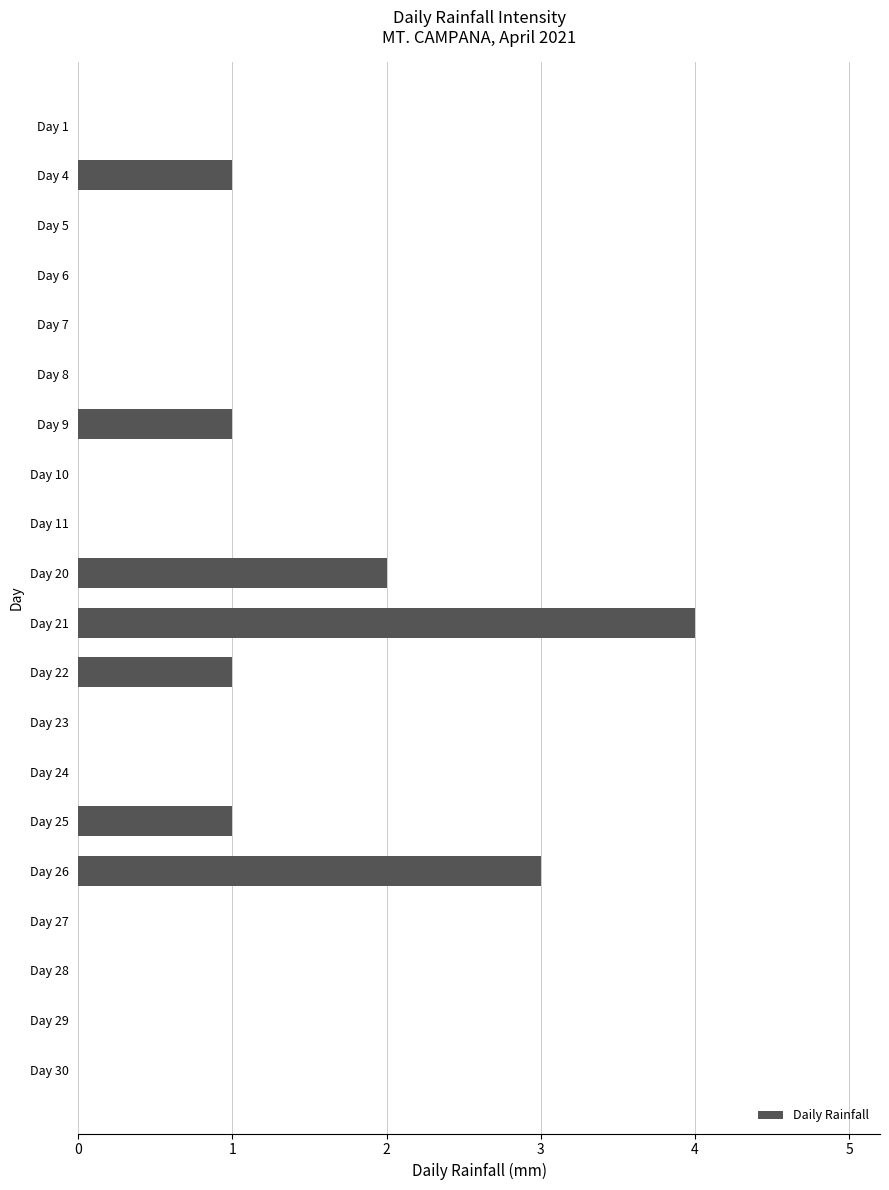

How many data points does each series have?

20